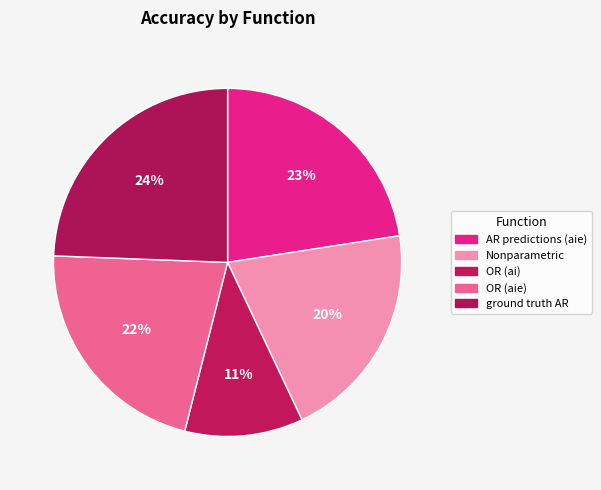

Does OR (aie) account for over 50% of the chart?

No